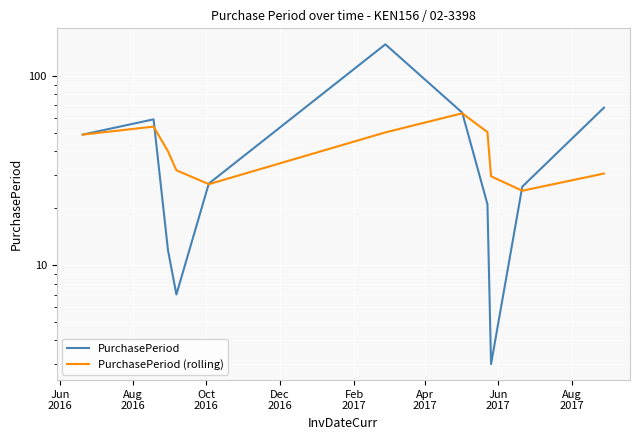

Rank the series at Oct
2016 from highest to lowest value.

PurchasePeriod (rolling), PurchasePeriod